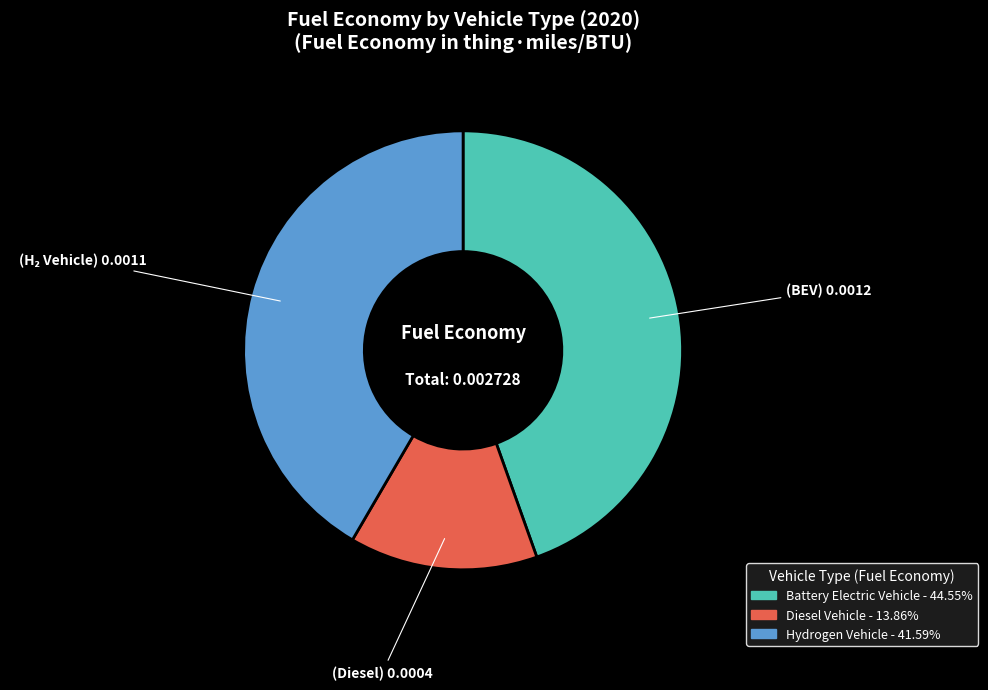

Is there a majority slice in this chart?

No